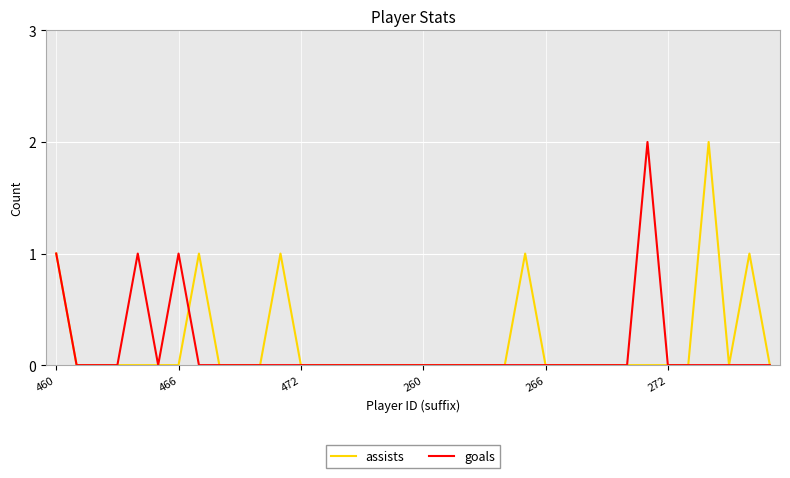

How many lines are shown in the chart?

2